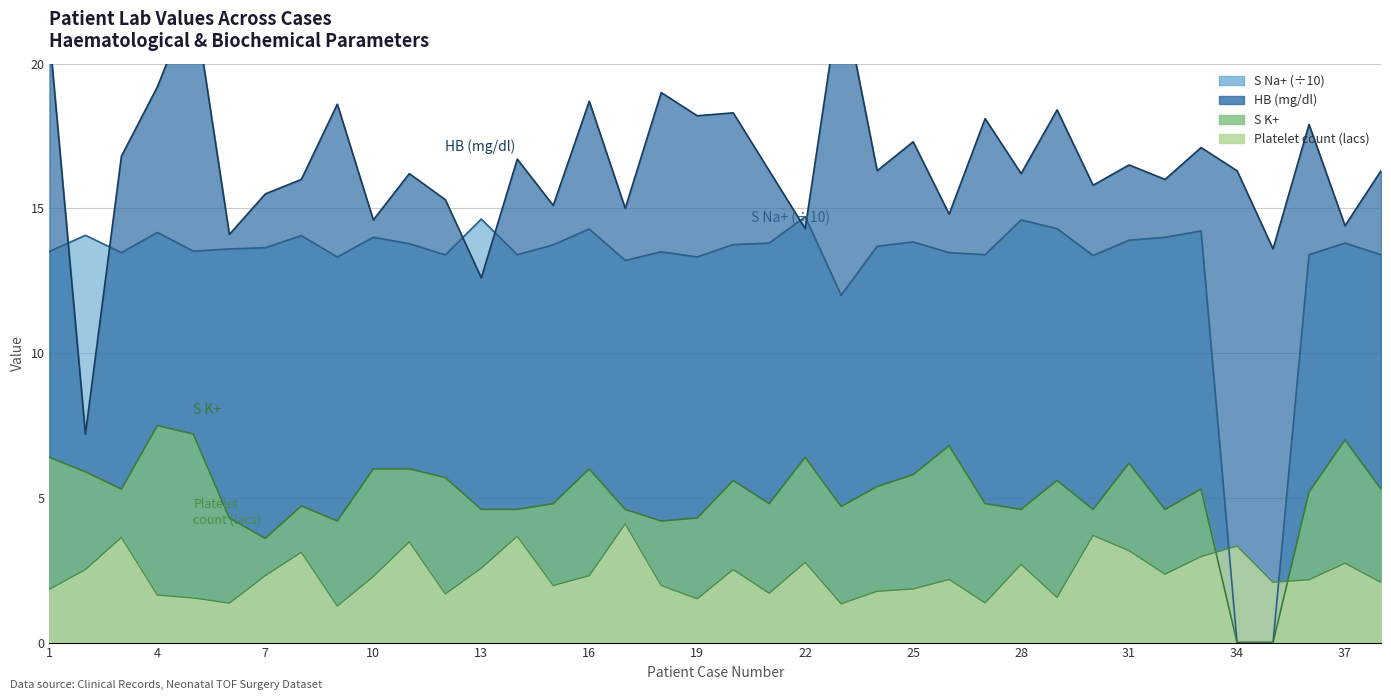

True or false: S K+ and HB (mg/dl) intersect in this chart.

False